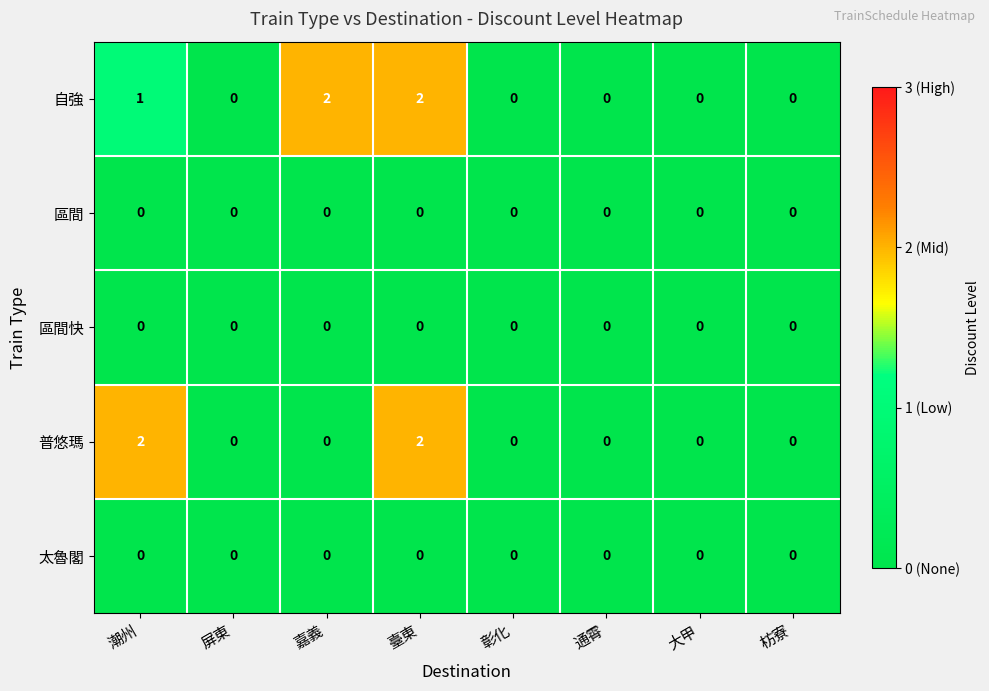

At which category is the sum across all series the highest?

臺東